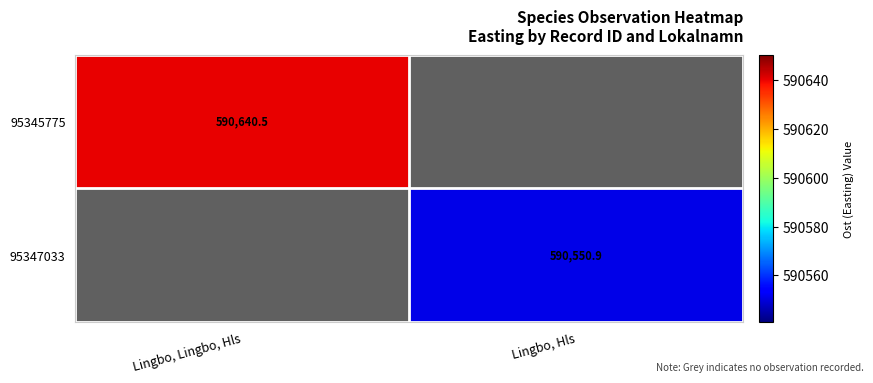

Between Lingbo, Hls and Lingbo, Lingbo, Hls, which is larger?

Lingbo, Lingbo, Hls